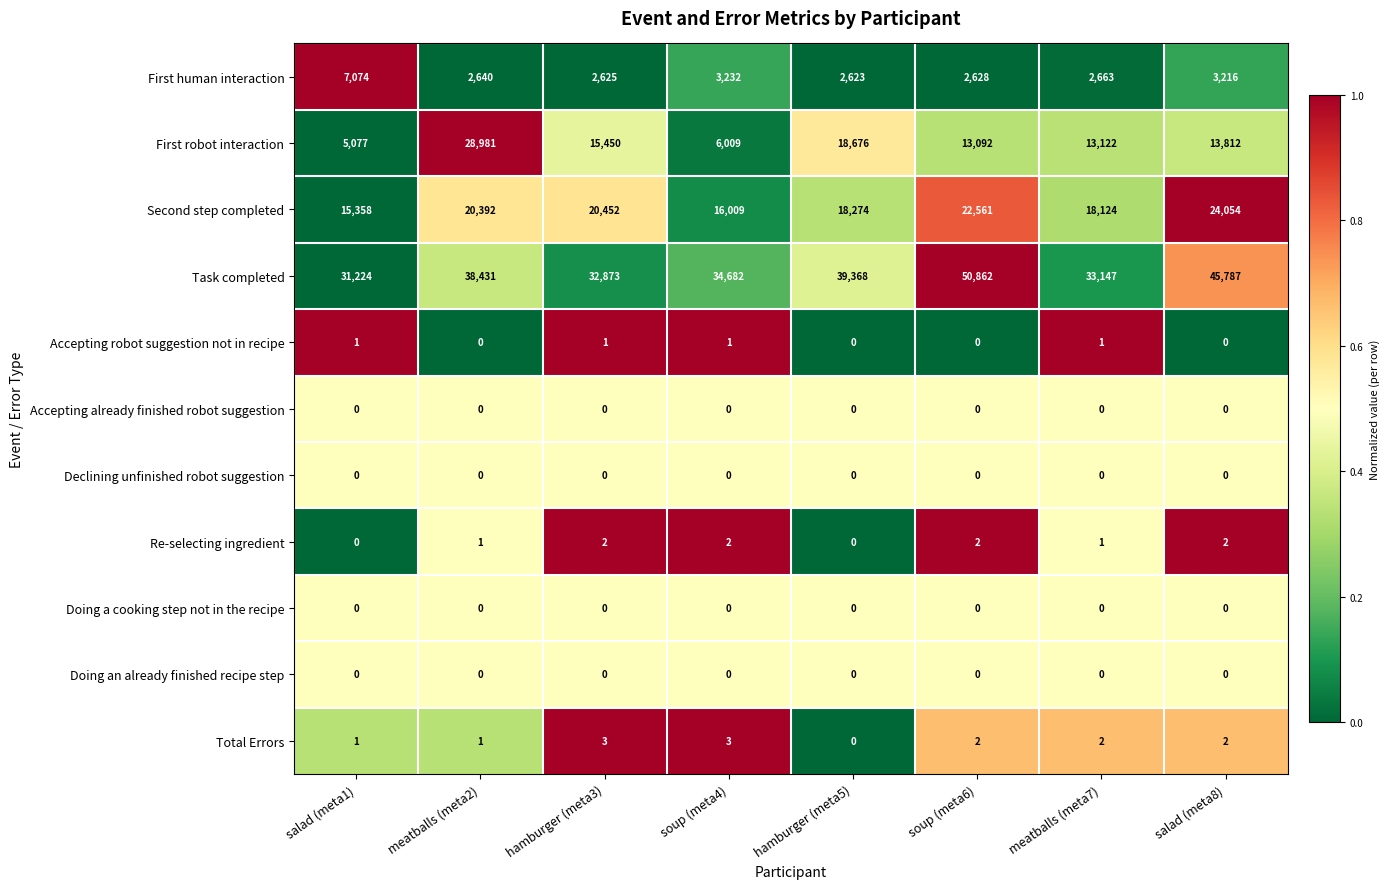

What is the sum of the First human interaction values at soup (meta6) and meatballs (meta2)?

5268